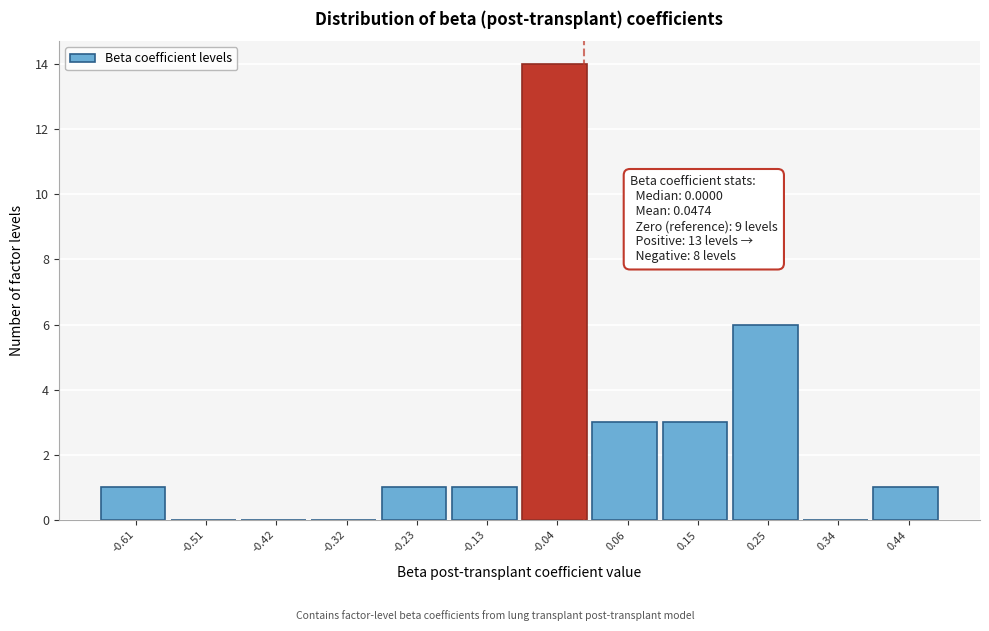

Which range on the x-axis has the tallest bar?

-0.08 to 0.01